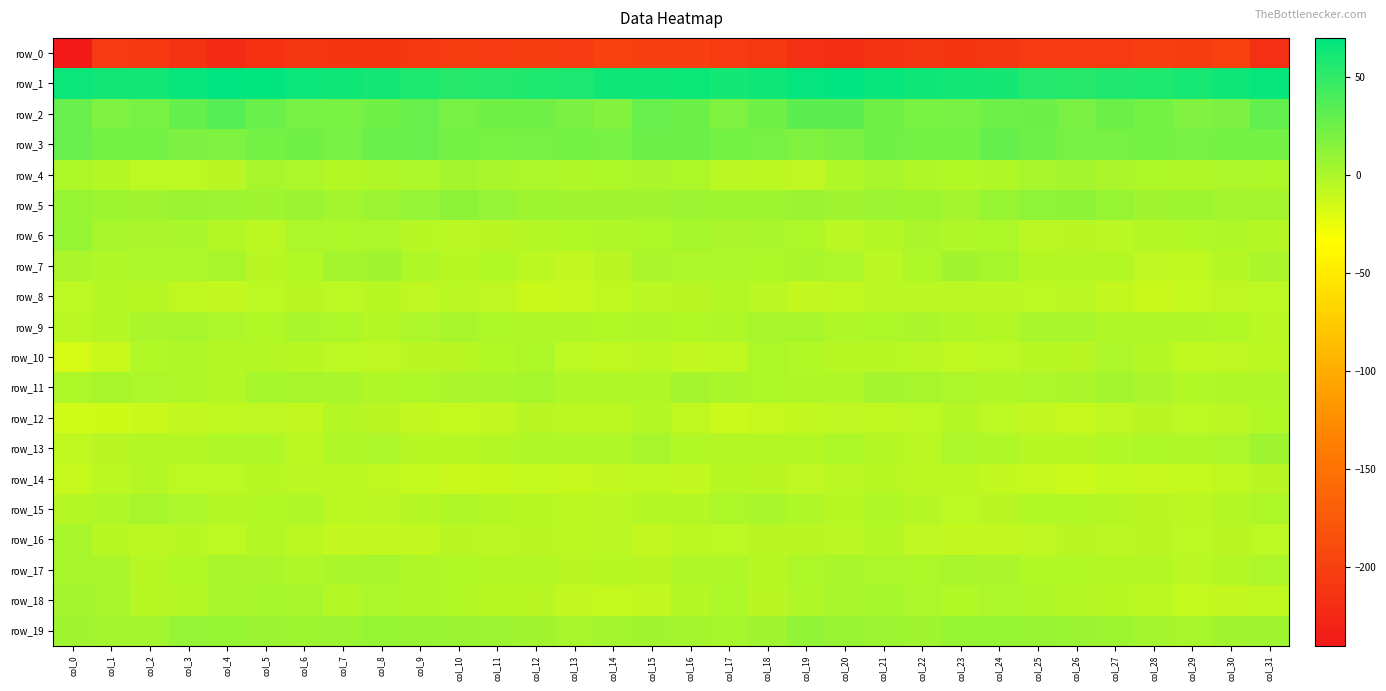

What is the sum of all row_13 values?

-81.4